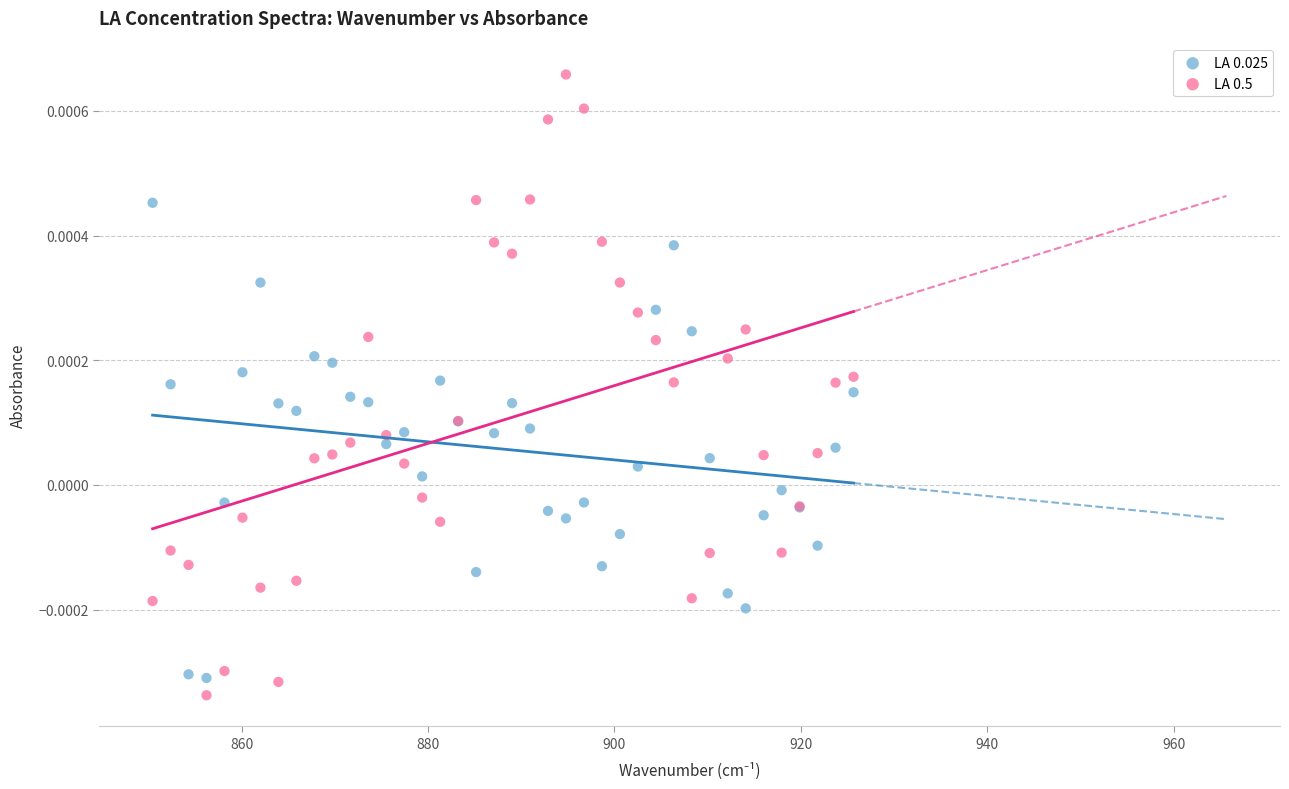

Which series has the widest spread of Y values?

LA 0.5